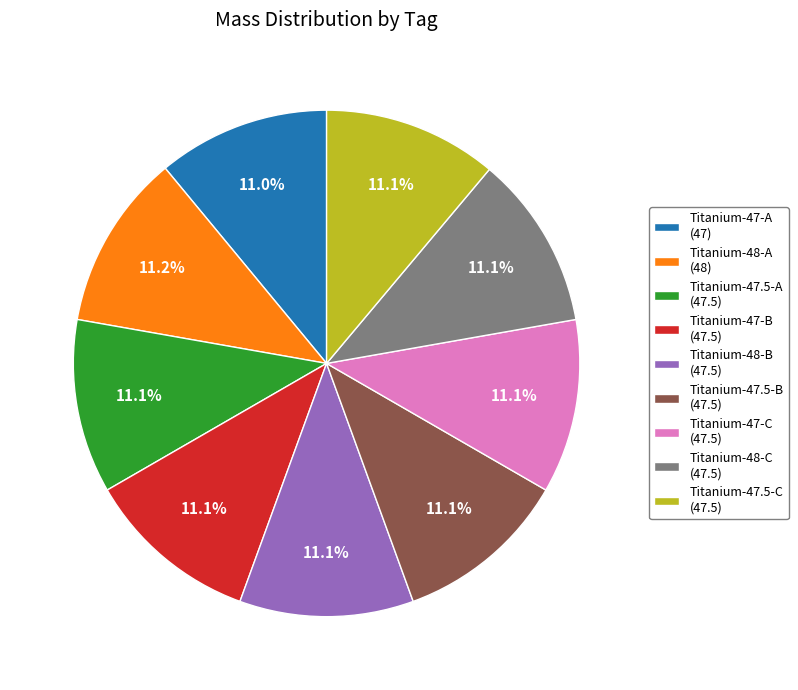

Is Titanium-48-B (47.5) the majority of the pie?

No